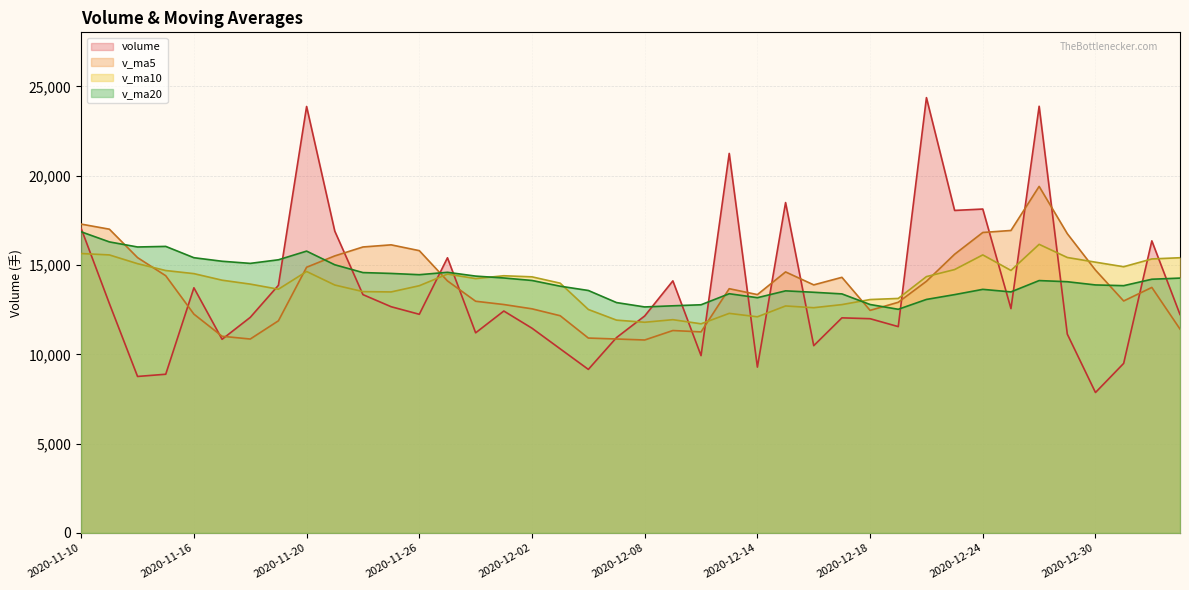

Which series has the largest range (max minus min)?

volume